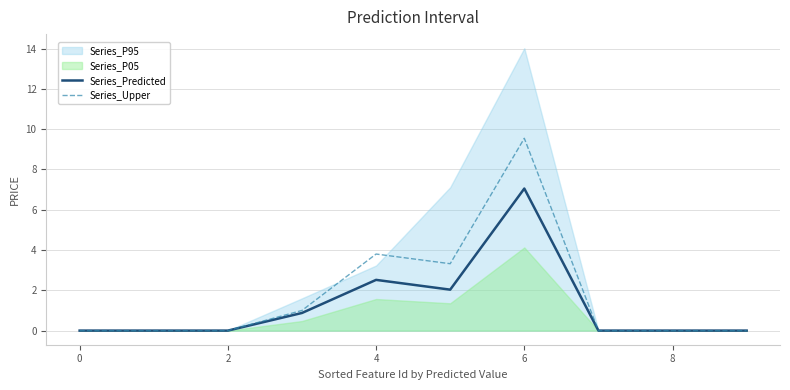

What is the maximum value for Series_Upper?

9.5